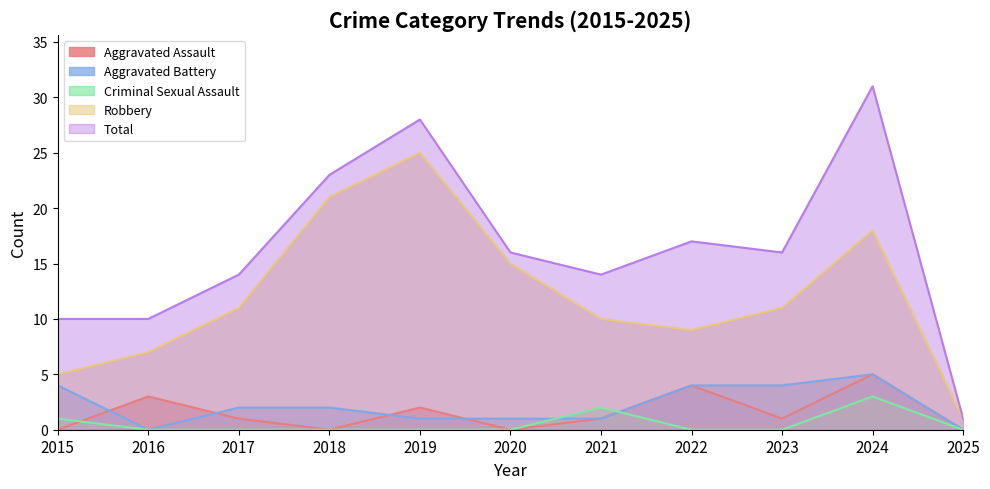

The Aggravated Assault series shows 8 at 2024. True or false?

False